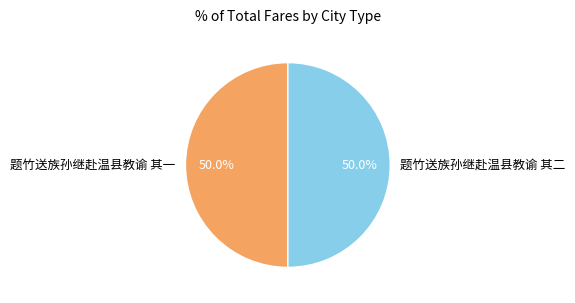

Approximately how many times larger is the value at 题竹送族孙继赴温县教谕 其一 compared to 题竹送族孙继赴温县教谕 其二?

1.0